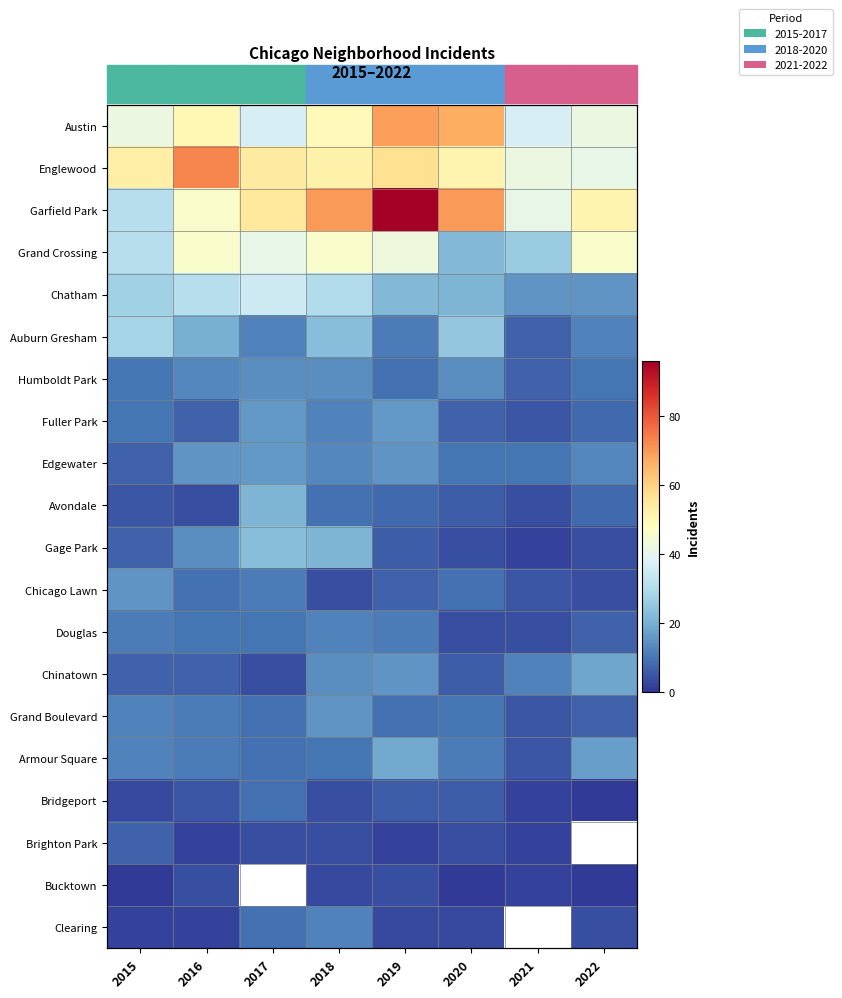

How many data points does each series have?

8